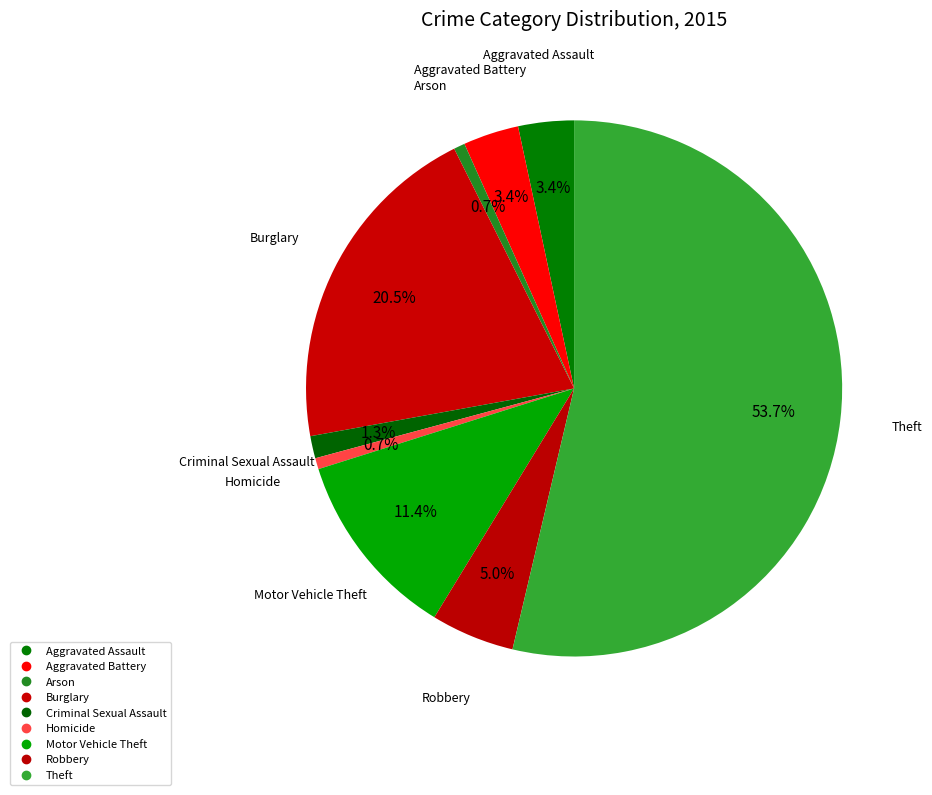

How many segments does this pie chart have?

9